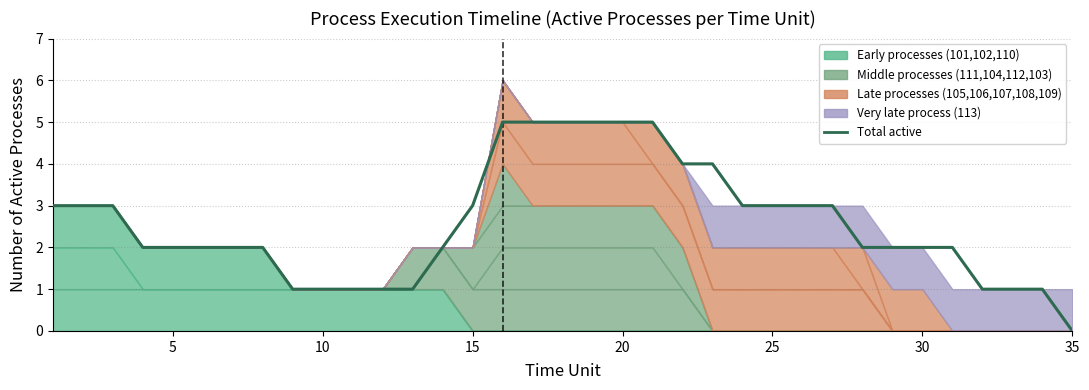

Count the values in the range 1 to 3.

26